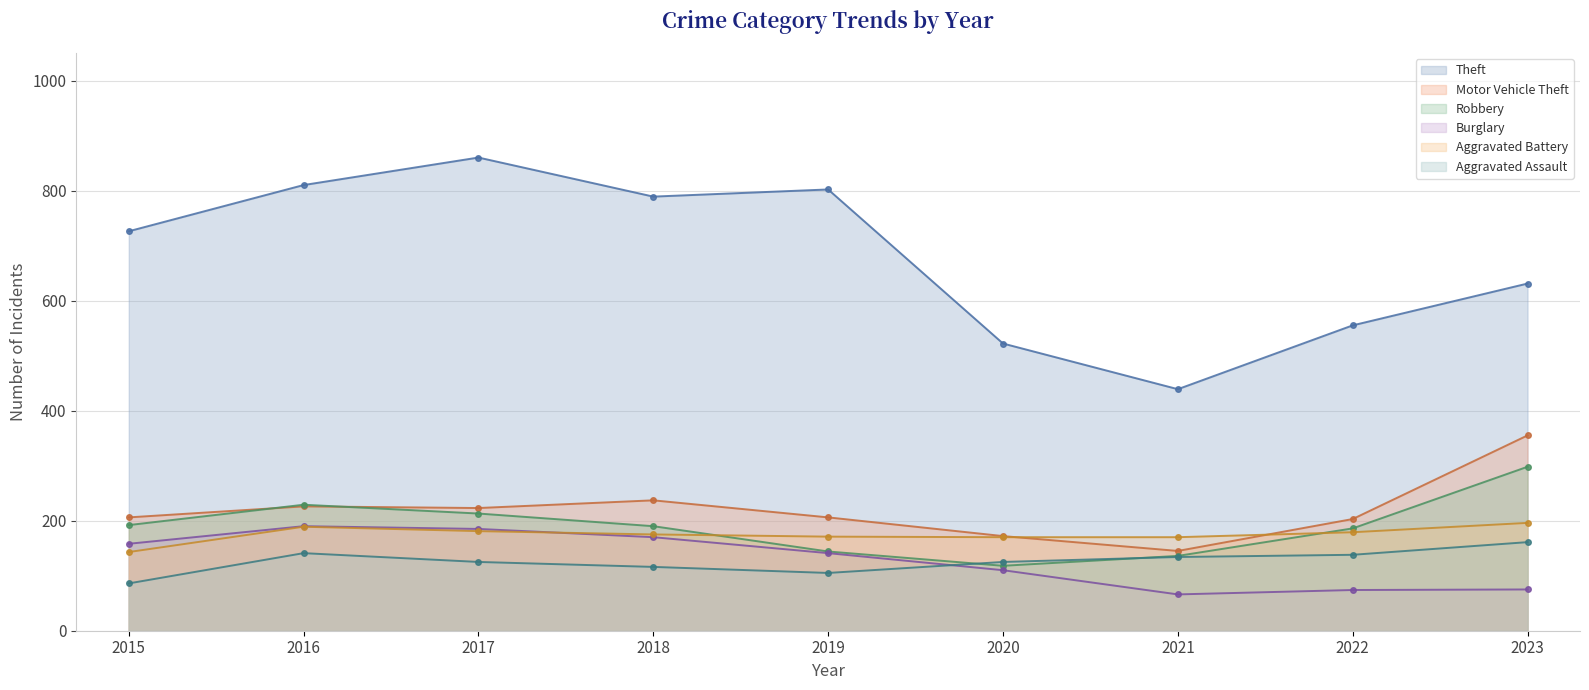

Between 2015 and 2016, which series saw the biggest shift?

Theft